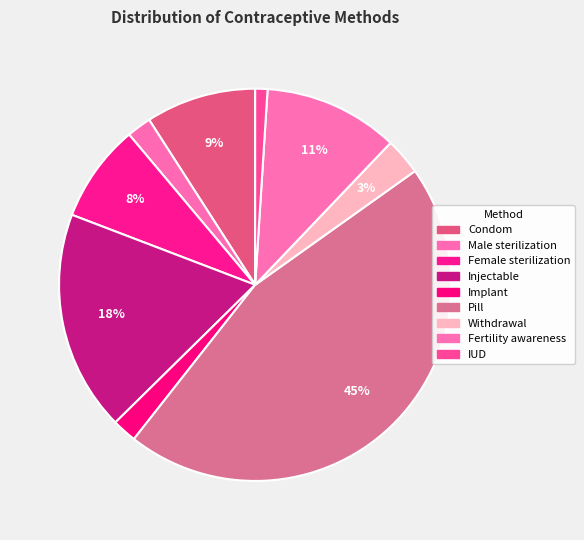

How many segments does this pie chart have?

9